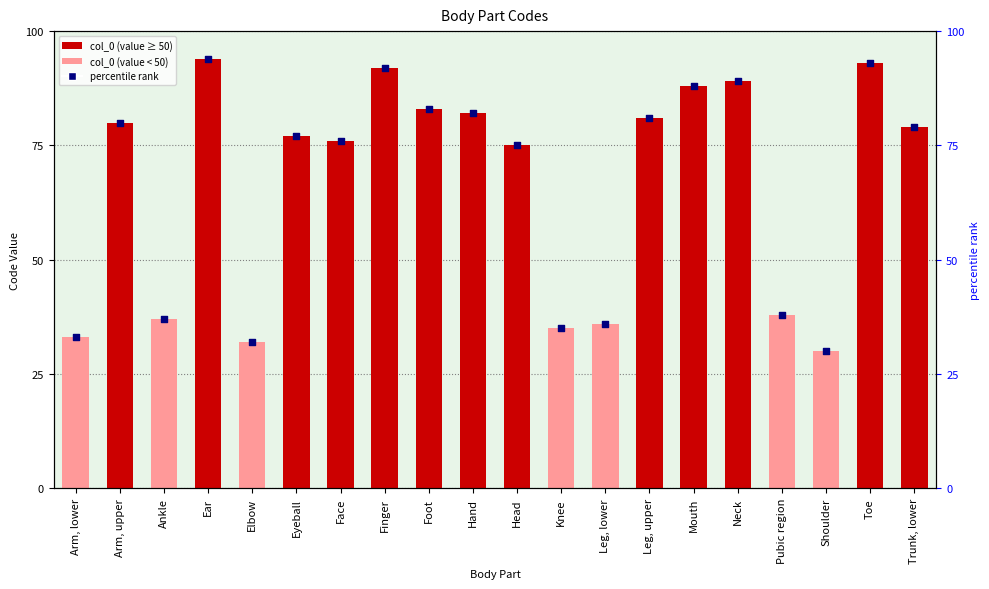

What is the change in value from Arm, lower to Trunk, lower?

+46